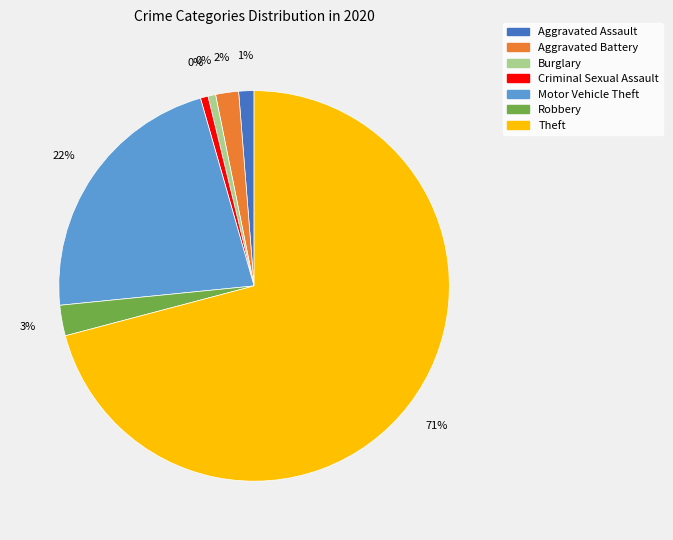

True or false: Robbery accounts for 3% of the total.

True